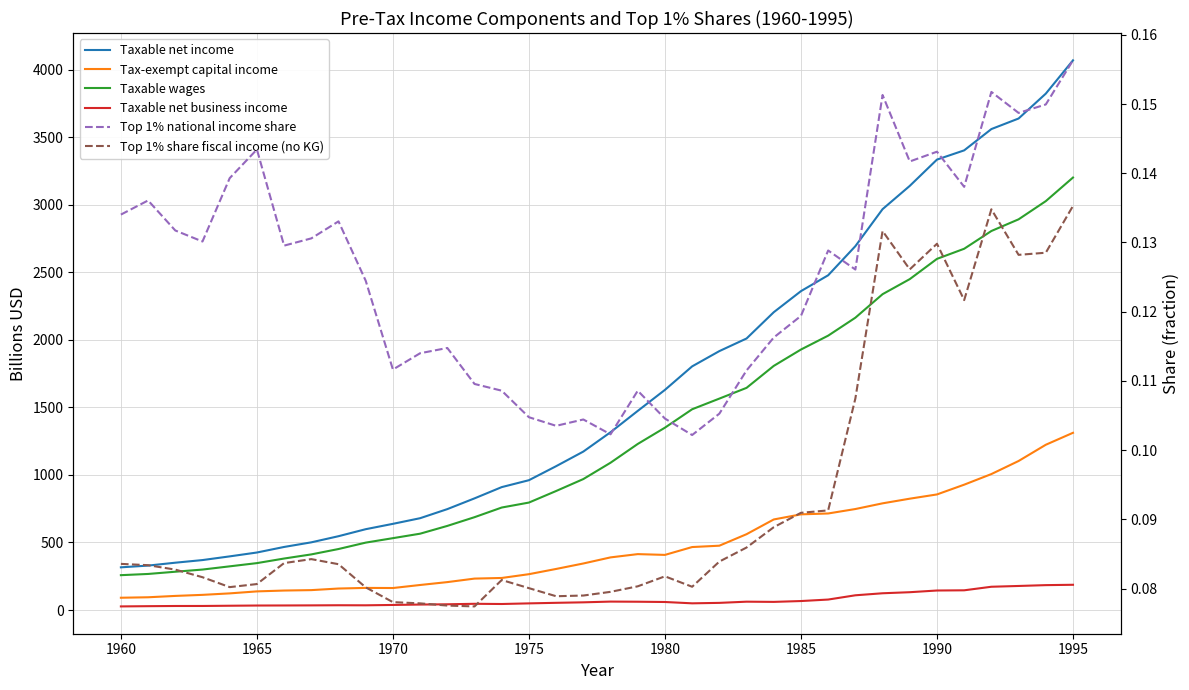

The value of Top 1% national income share at 21 is 0.2. True or false?

False